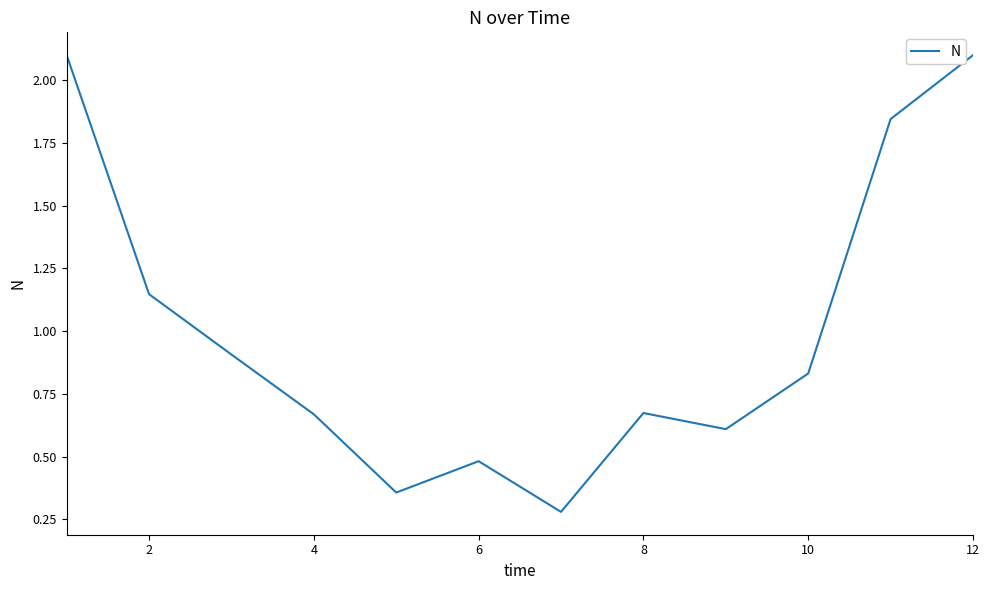

What is the greatest value displayed?

2.1